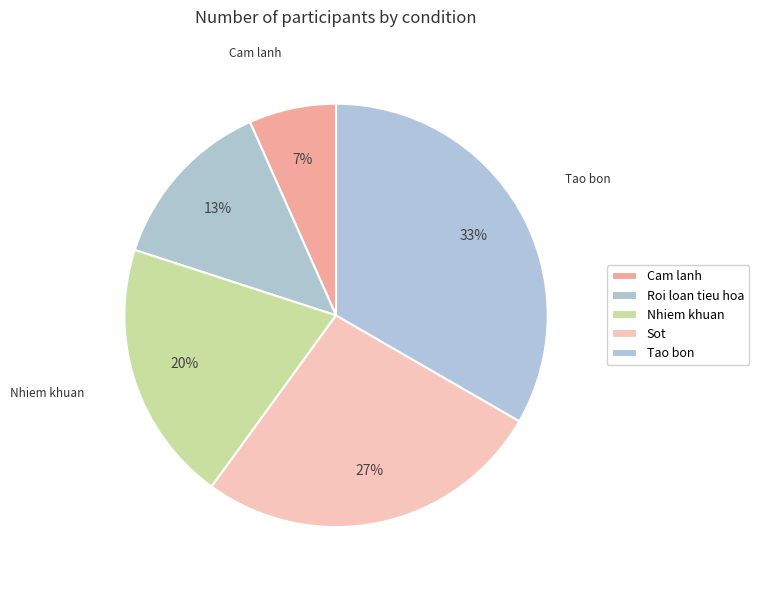

What portion of the pie excludes Nhiem khuan?

80.0%